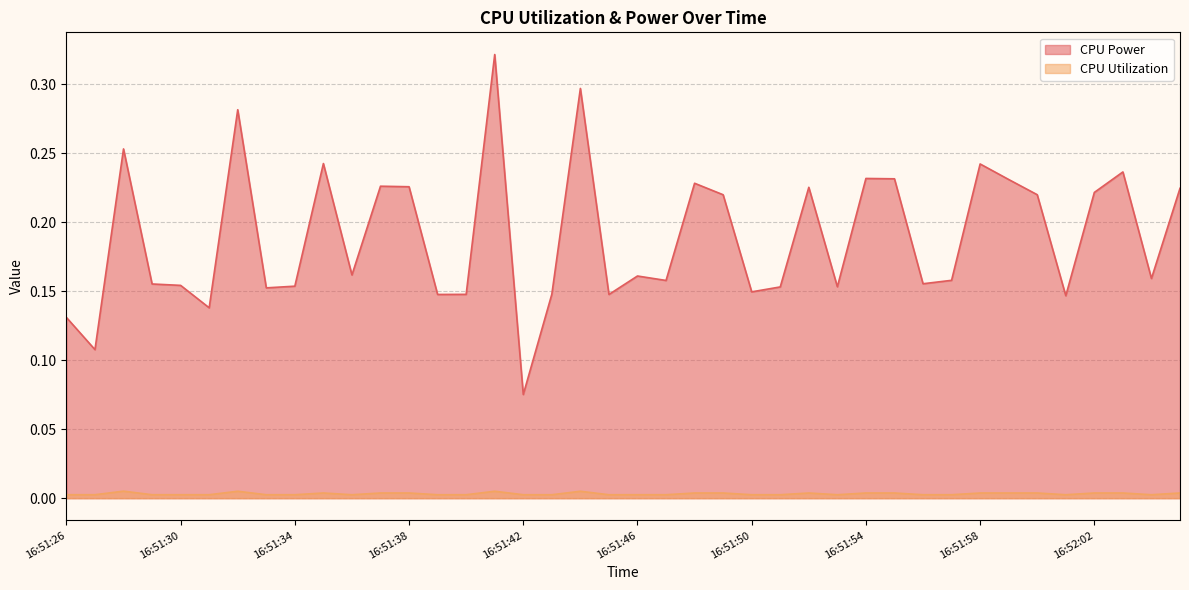

What position from the left is 16:51:51?

26